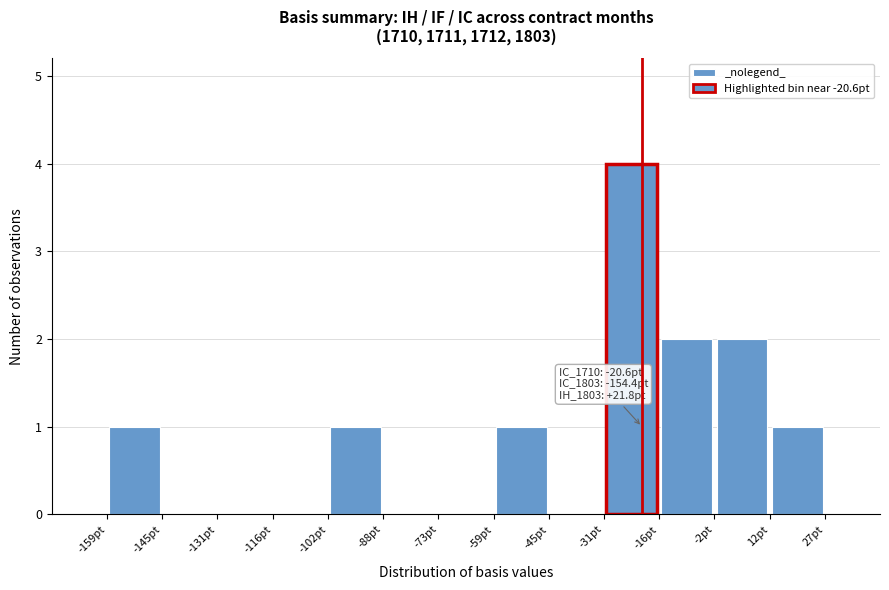

Over which range of the x-axis is the bar tallest?

-30 to -16